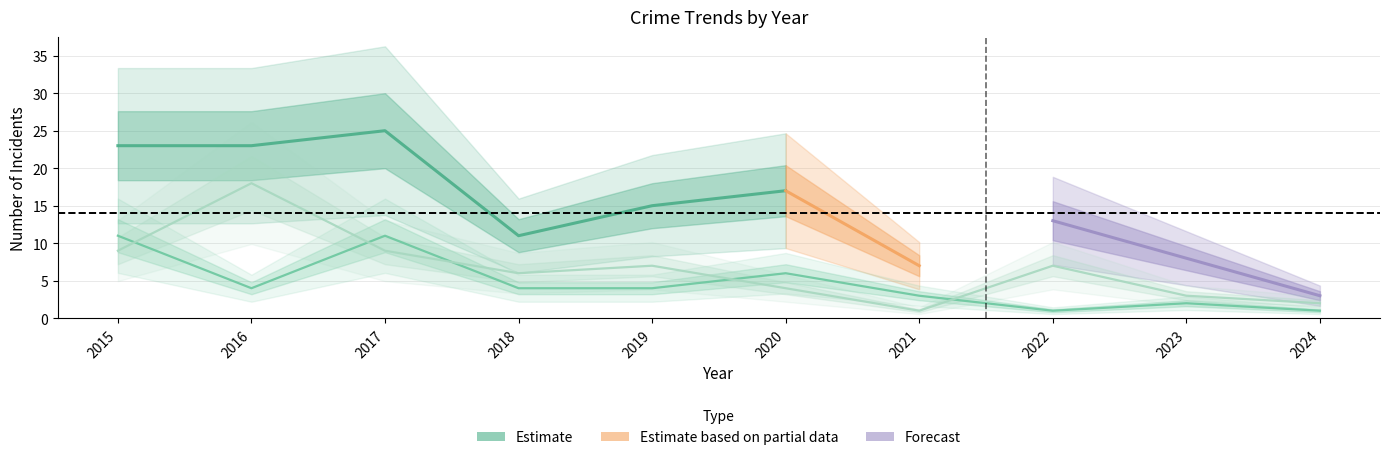

List the labels in order of Theft value, smallest first.

2021, 2024, 2023, 2020, 2018, 2019, 2022, 2015, 2017, 2016